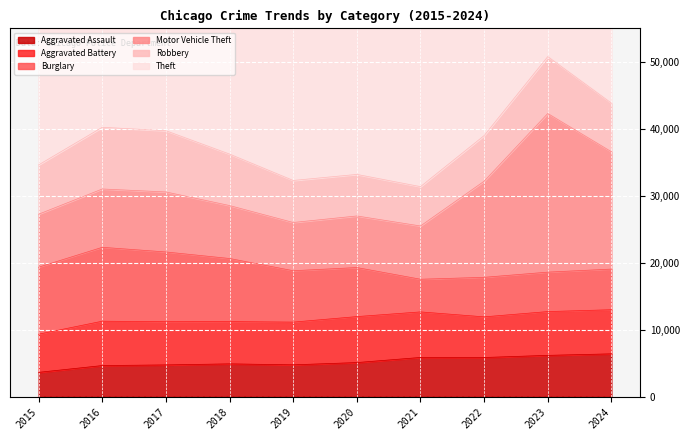

How many times do Robbery and Aggravated Battery cross each other?

2